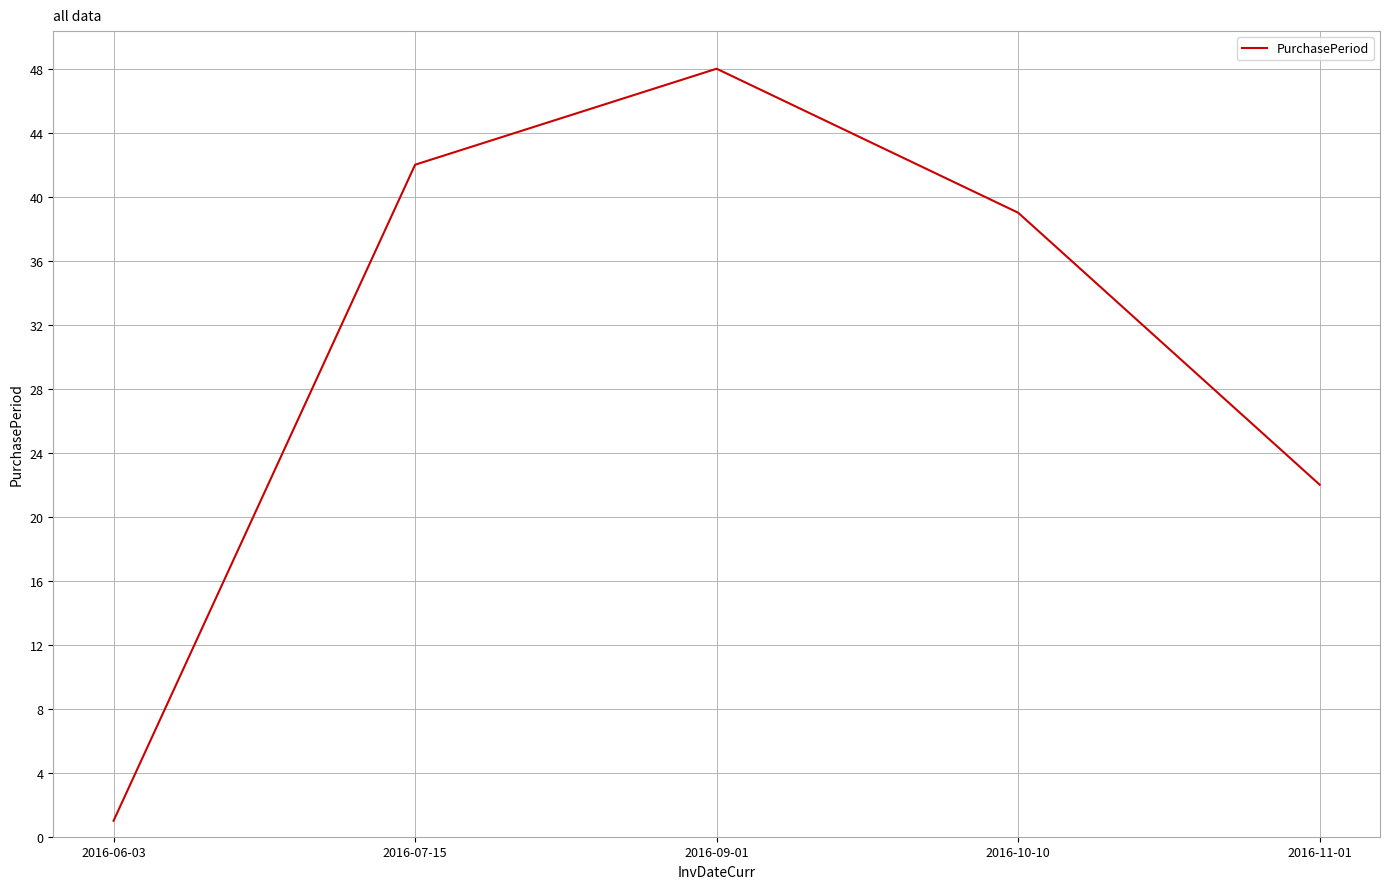

List the labels in order of value, smallest first.

2016-06-03, 2016-11-01, 2016-10-10, 2016-07-15, 2016-09-01